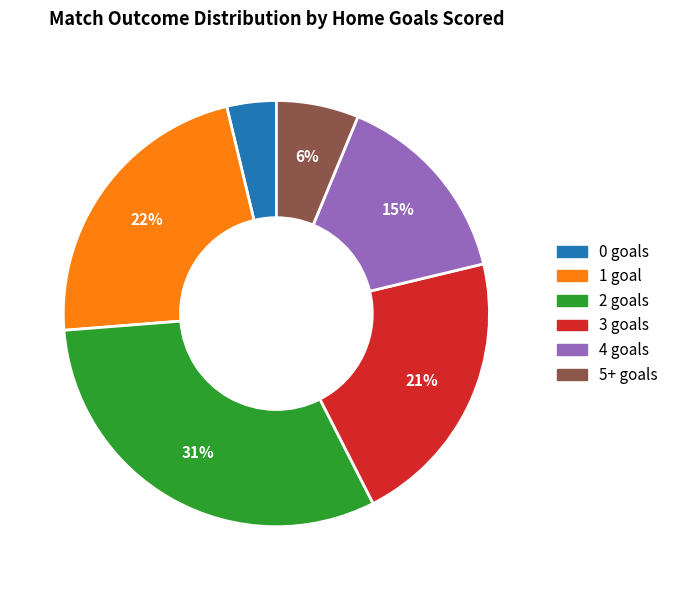

Combined, do 3 goals and 2 goals account for over 50%?

Yes